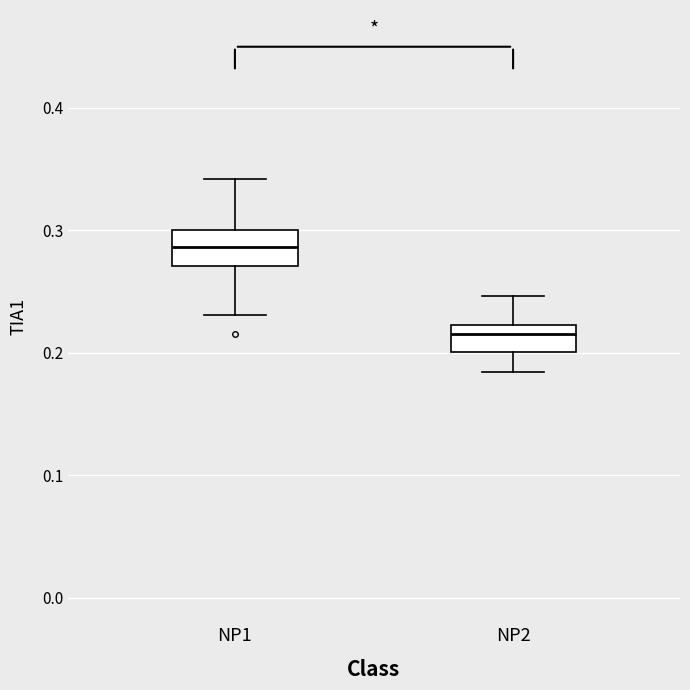

Which box has the highest median line?

NP1